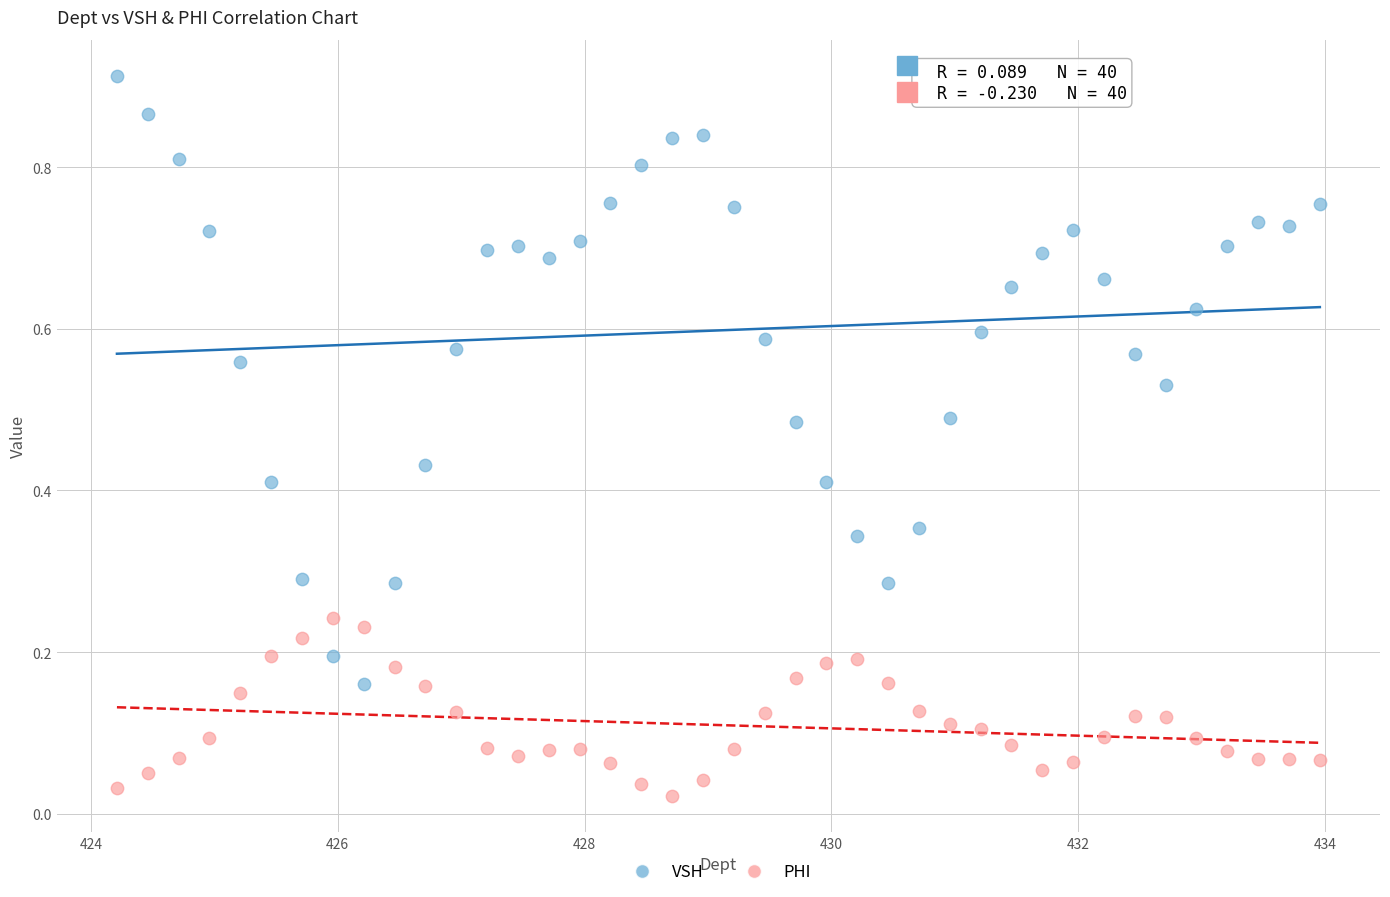

Which series contains the highest Y value?

VSH